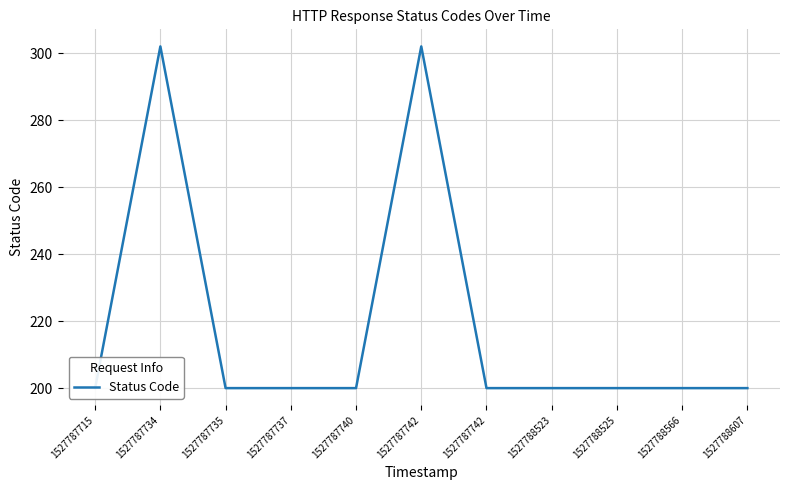

Where is the first local maximum?

1527787734